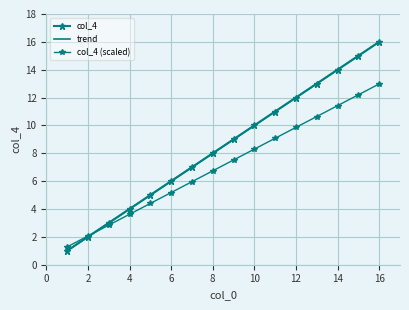

How many distinct data groups are displayed?

3